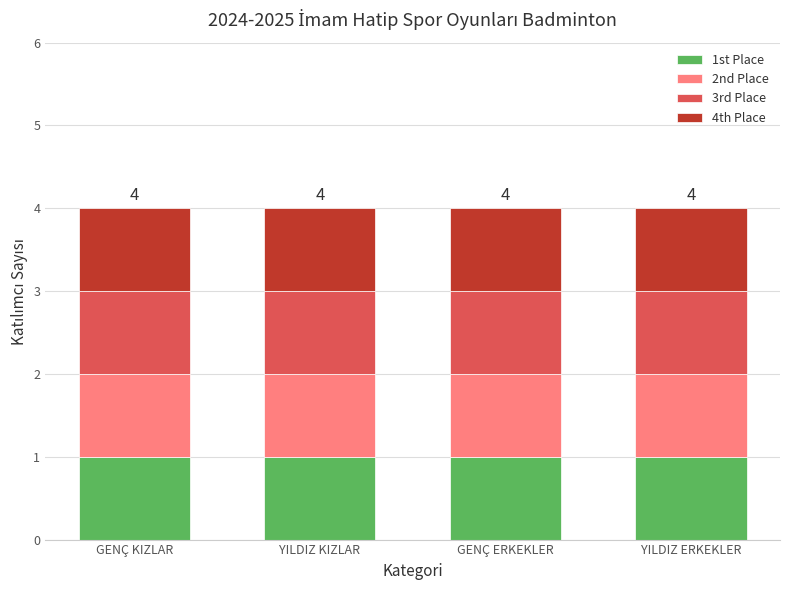

List the labels in order of 1st Place value, smallest first.

GENÇ KIZLAR, YILDIZ KIZLAR, GENÇ ERKEKLER, YILDIZ ERKEKLER